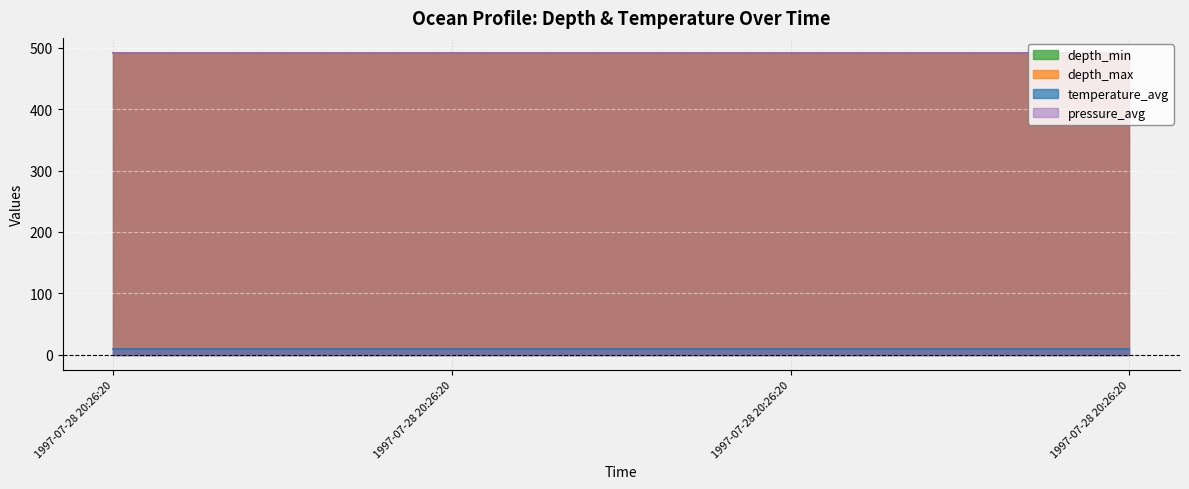

At how many categories does at least one series exceed 125?

4